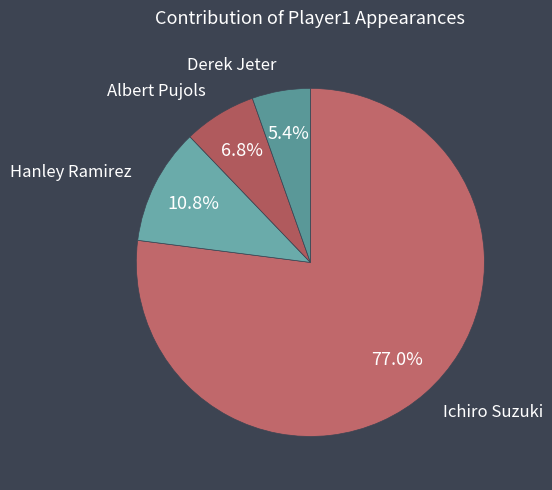

What percentage is the Ichiro Suzuki slice, to the nearest percent?

77%